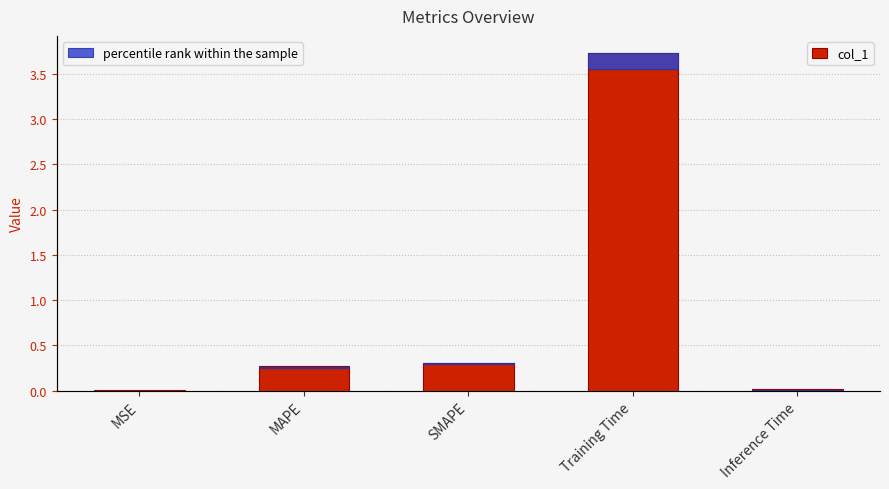

At which category is the sum across all series the highest?

Training Time